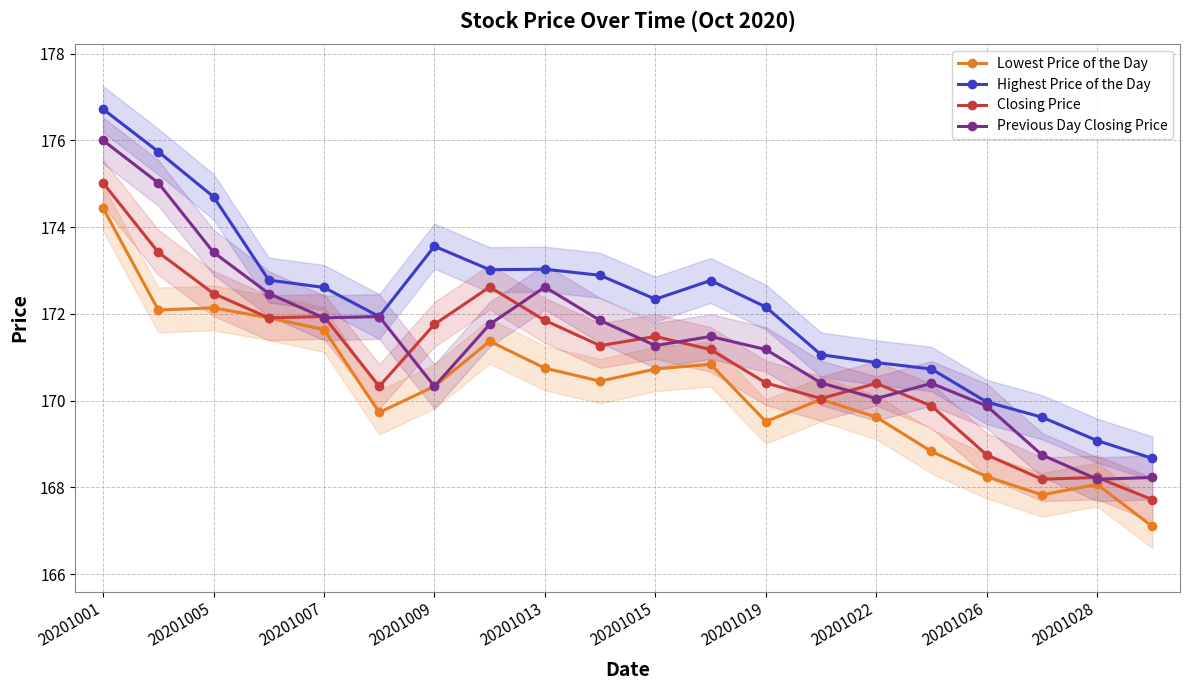

Is it true that Lowest Price of the Day equals 222.7 at 11?

False